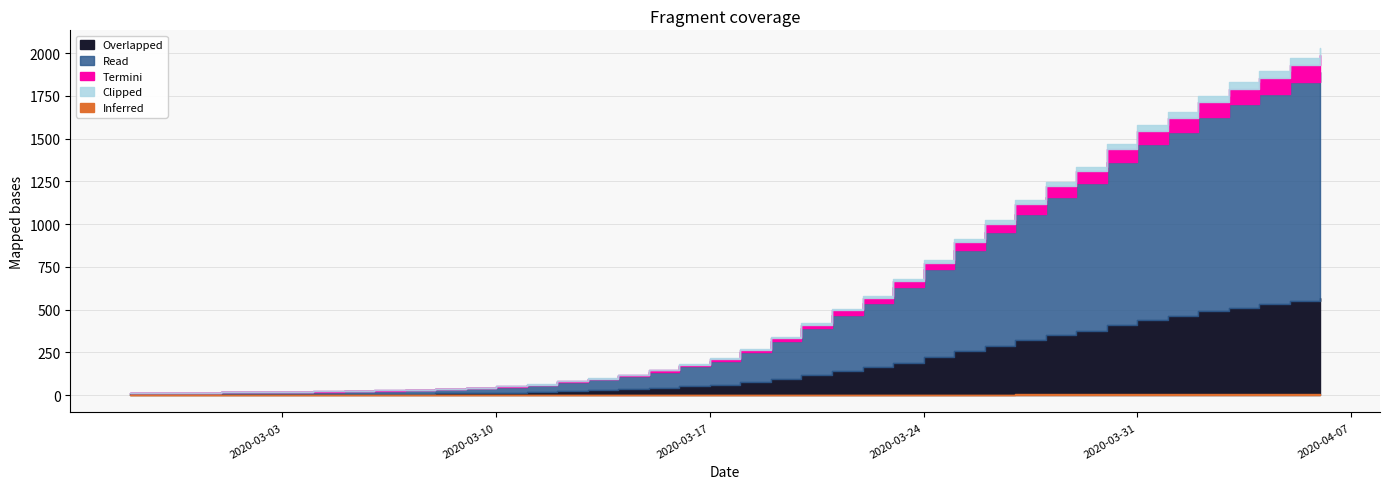

What is the maximum value shown in the chart?

2032